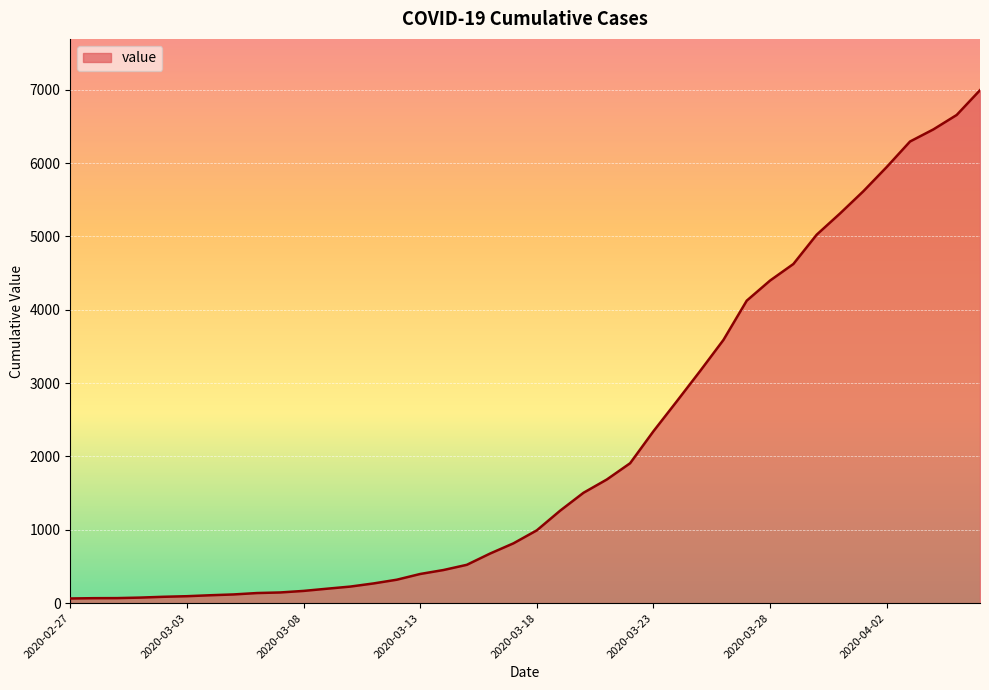

What is the difference between the maximum and minimum values?

6931